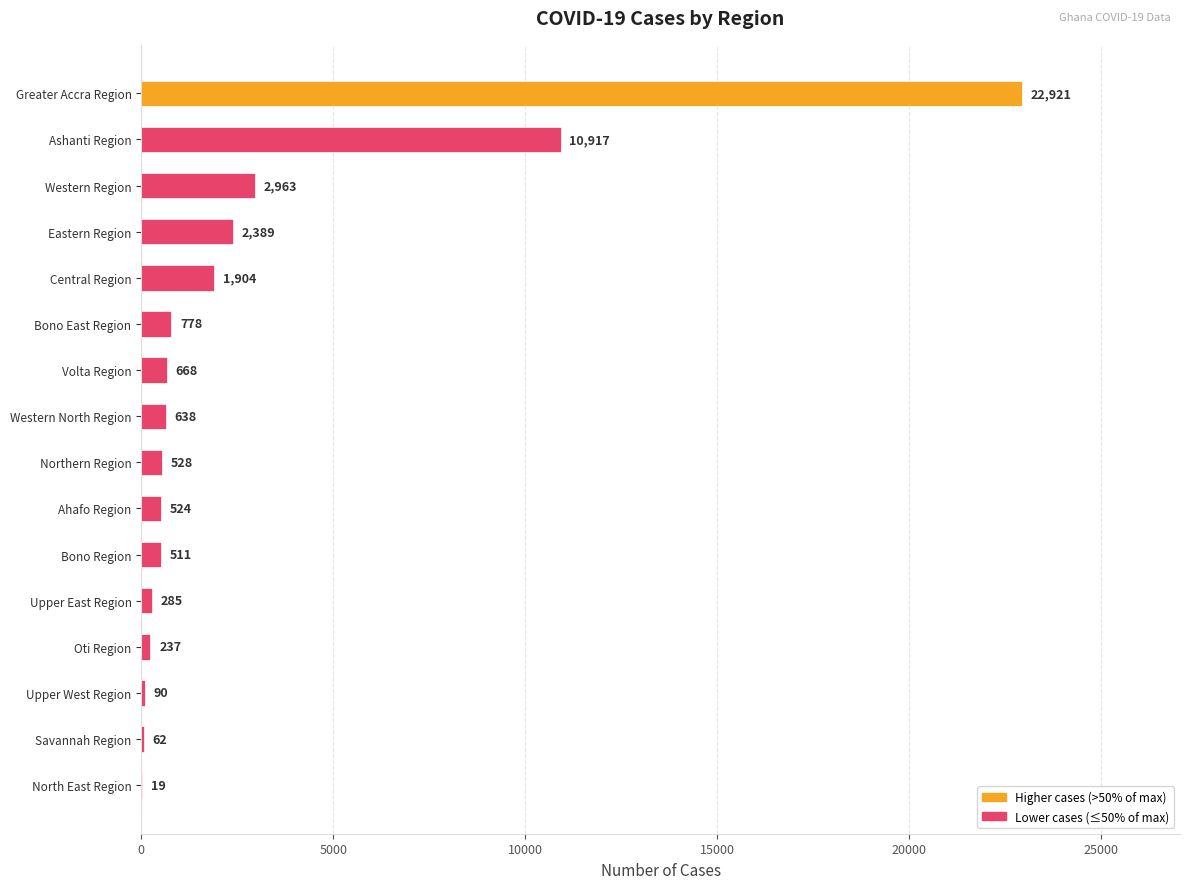

Does the chart contain stacked bars?

No